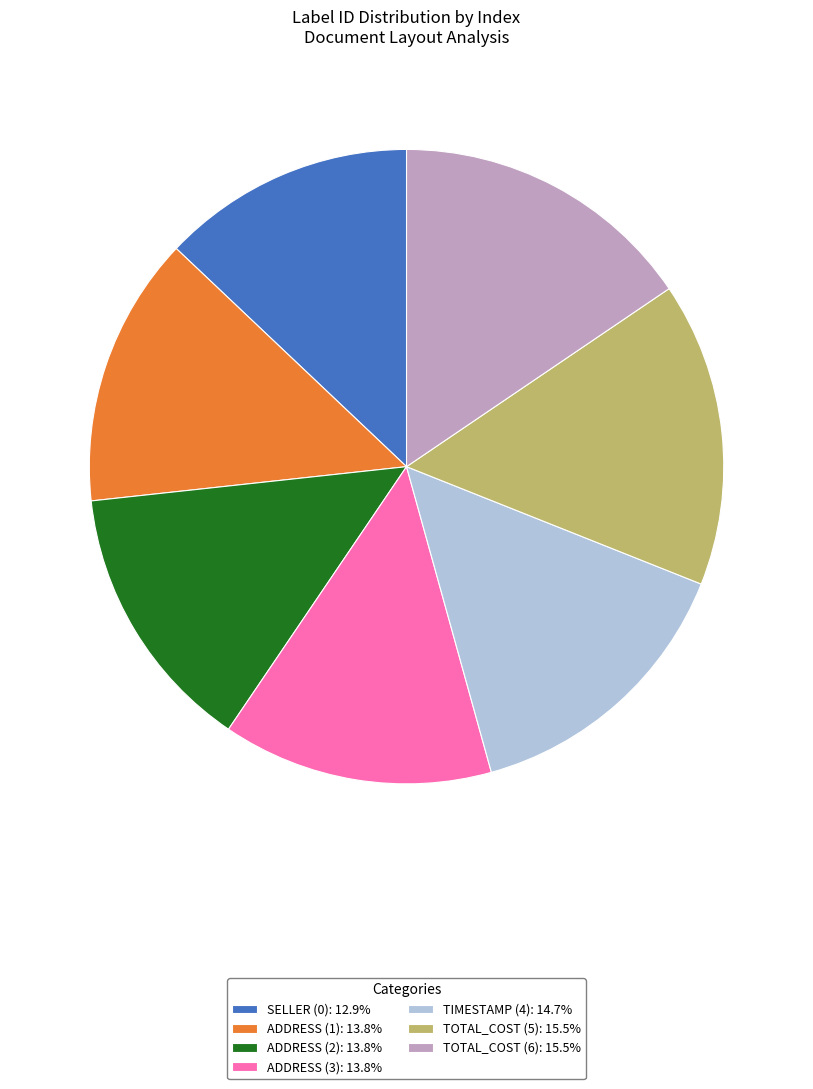

Do TIMESTAMP (4): 14.7% and ADDRESS (2): 13.8% together represent more than half of the pie?

No